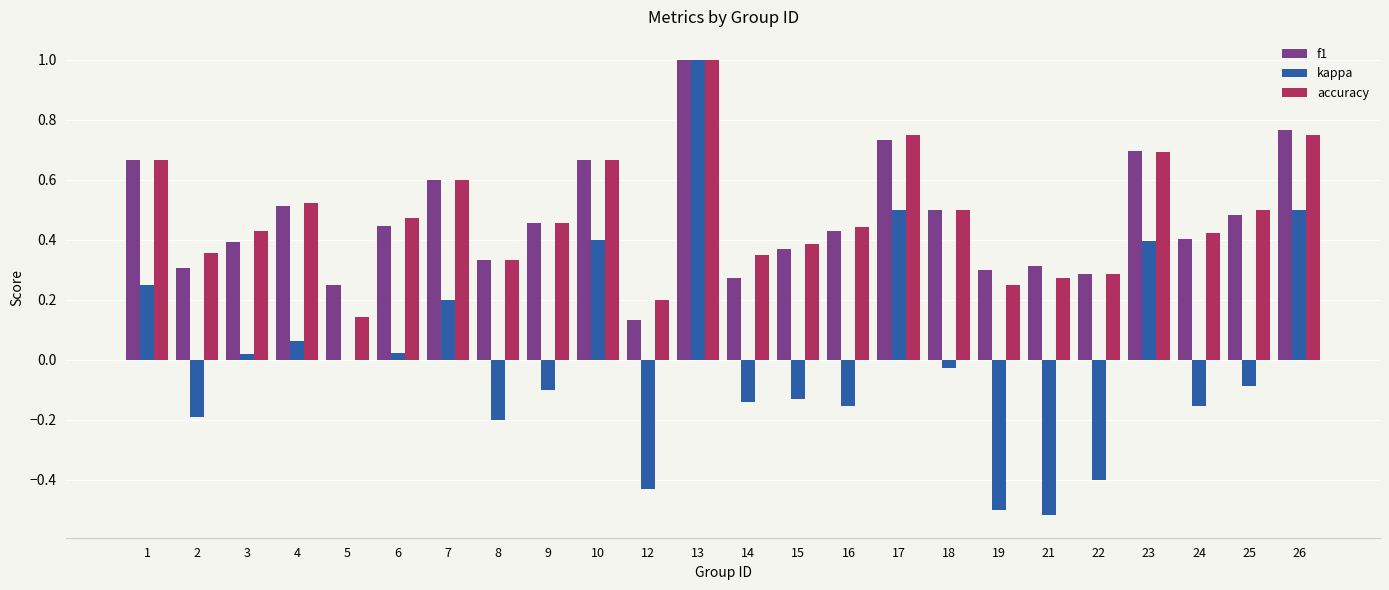

The accuracy series shows 0.2 at 24. True or false?

False